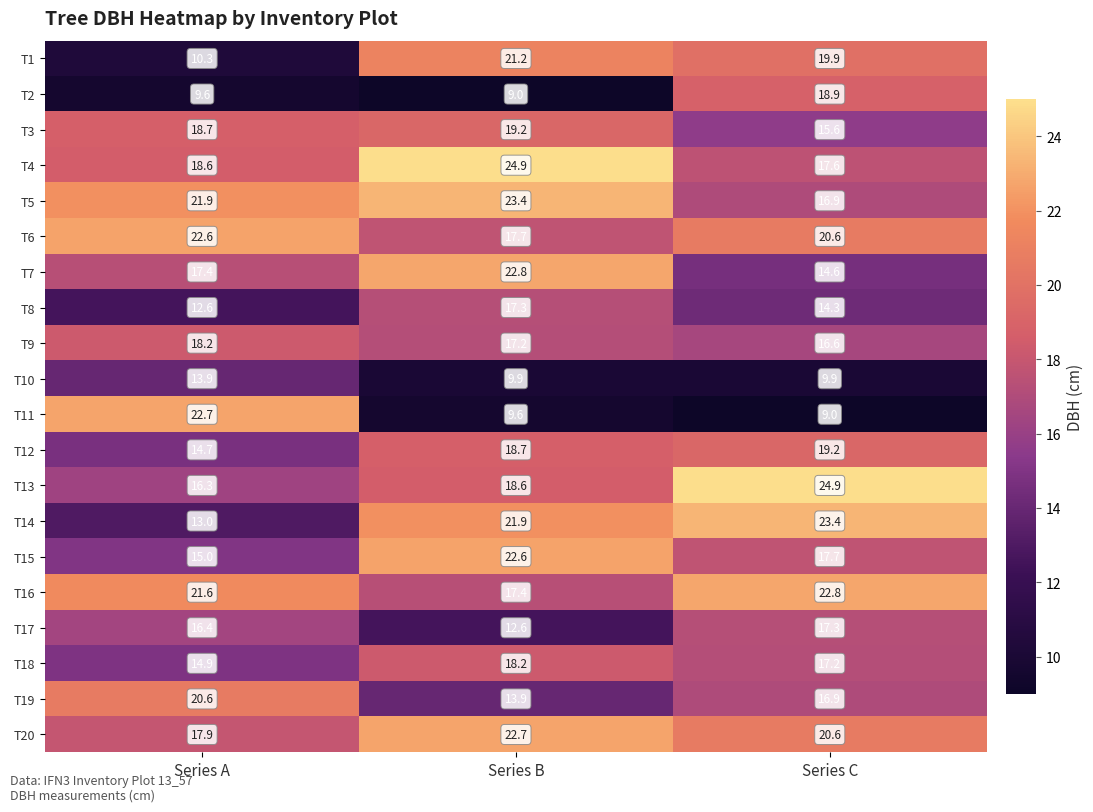

How many data points in T3 are less than 18?

1